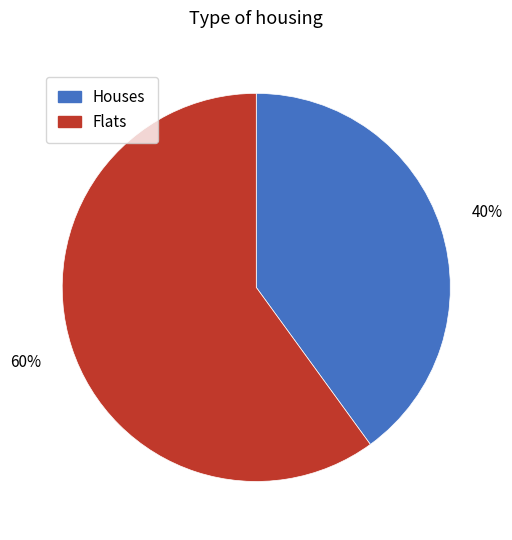

Is there a majority slice in this chart?

Yes